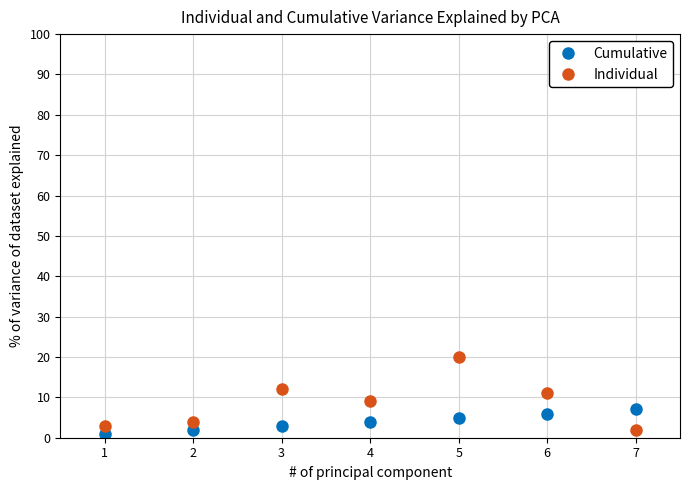

The value of Cumulative at 7 is 3. True or false?

False